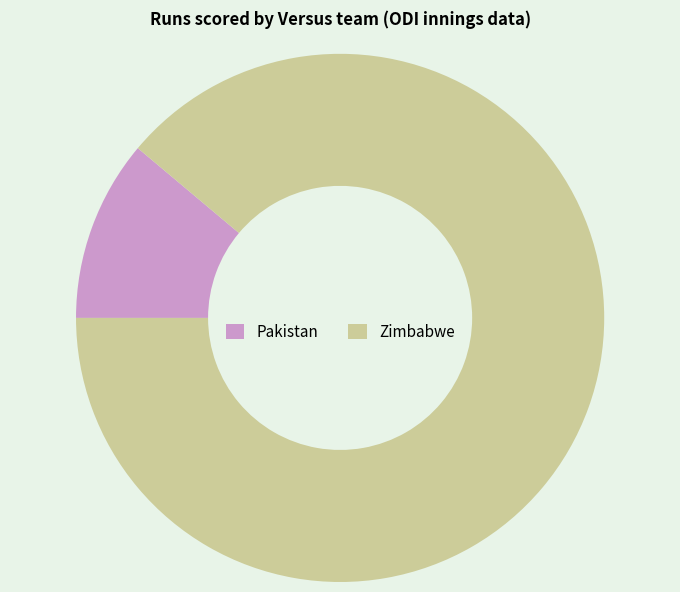

Is it true that Zimbabwe is 99% of the pie?

False